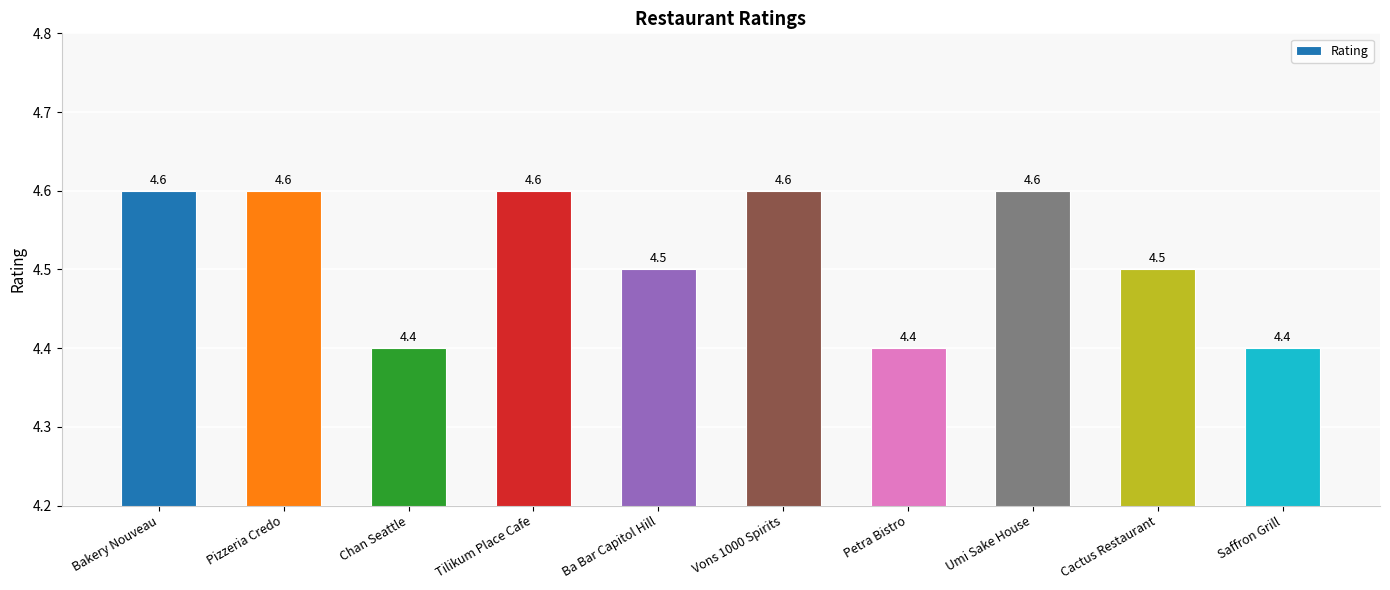

What is the difference between the maximum and second lowest values?

0.2